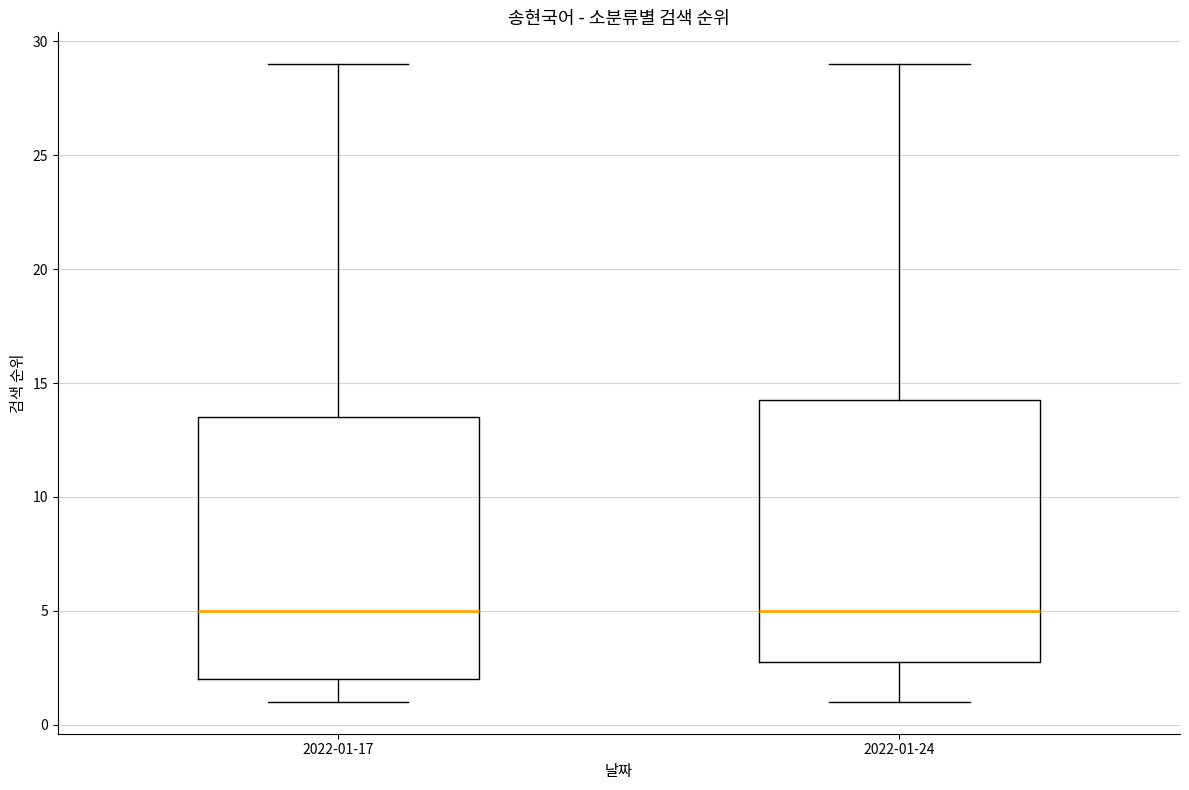

Where does the median line of the box for 2022-01-24 sit on the y-axis? The values are not printed on the chart, so give them approximately, as read against the axis.

5.0